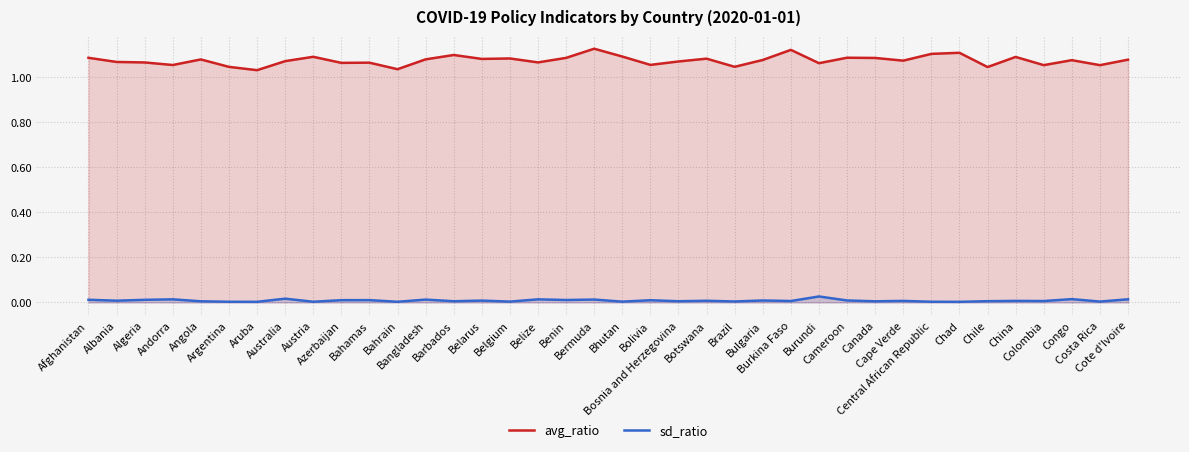

How many avg_ratio values are between 1 and 2?

38